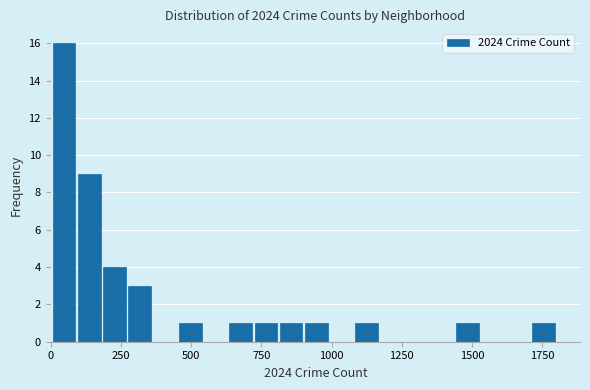

Around what value on the x-axis is the tallest bar? Give the approximate position of its centre, as read against the axis.

50